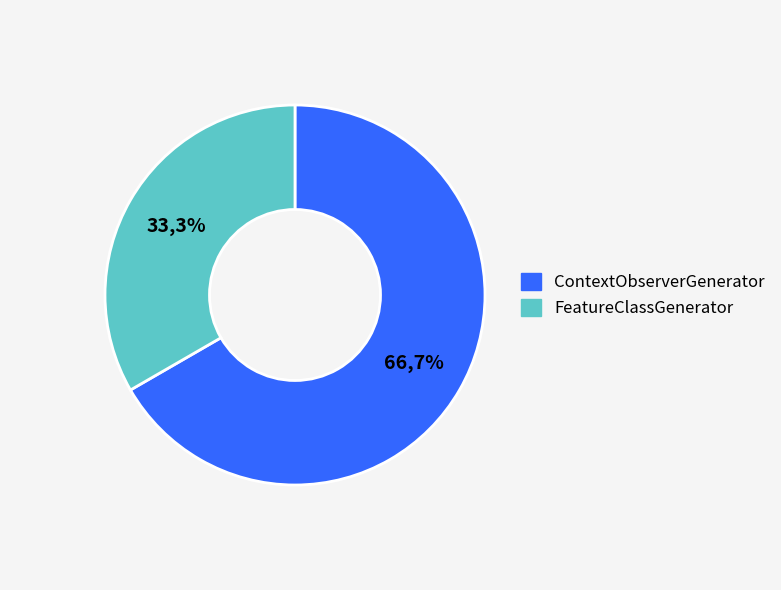

True or false: FeatureClassGenerator accounts for 47% of the total.

False